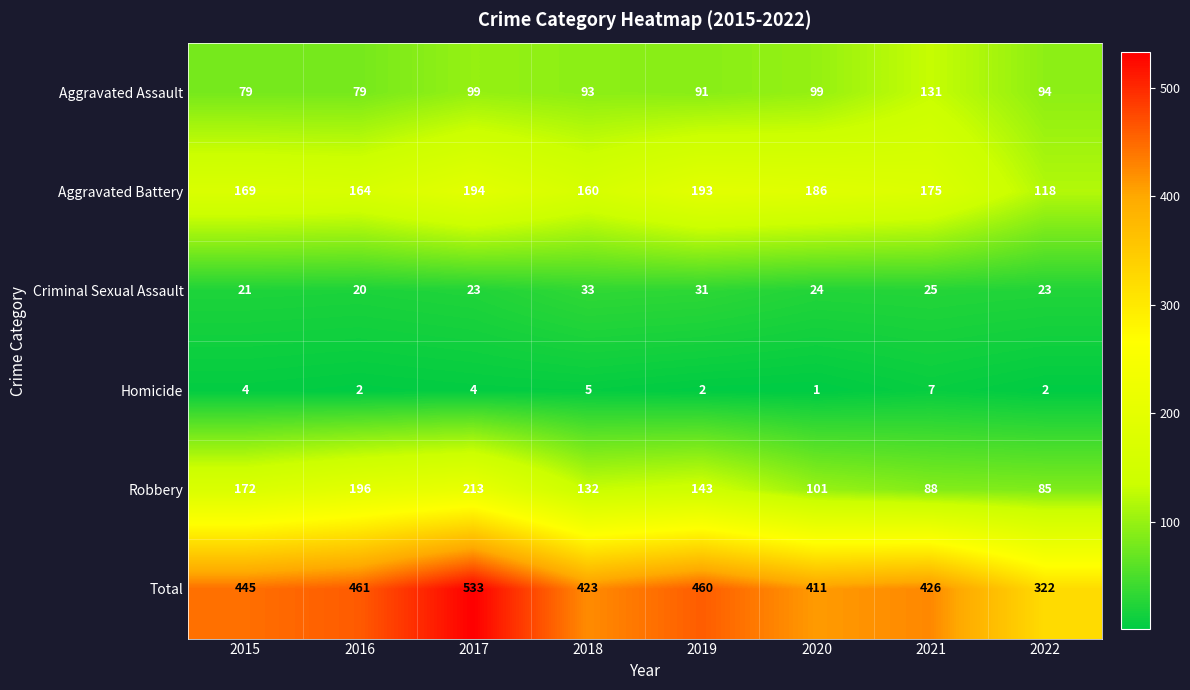

Where is Aggravated Battery nearest to the value 156?

2018